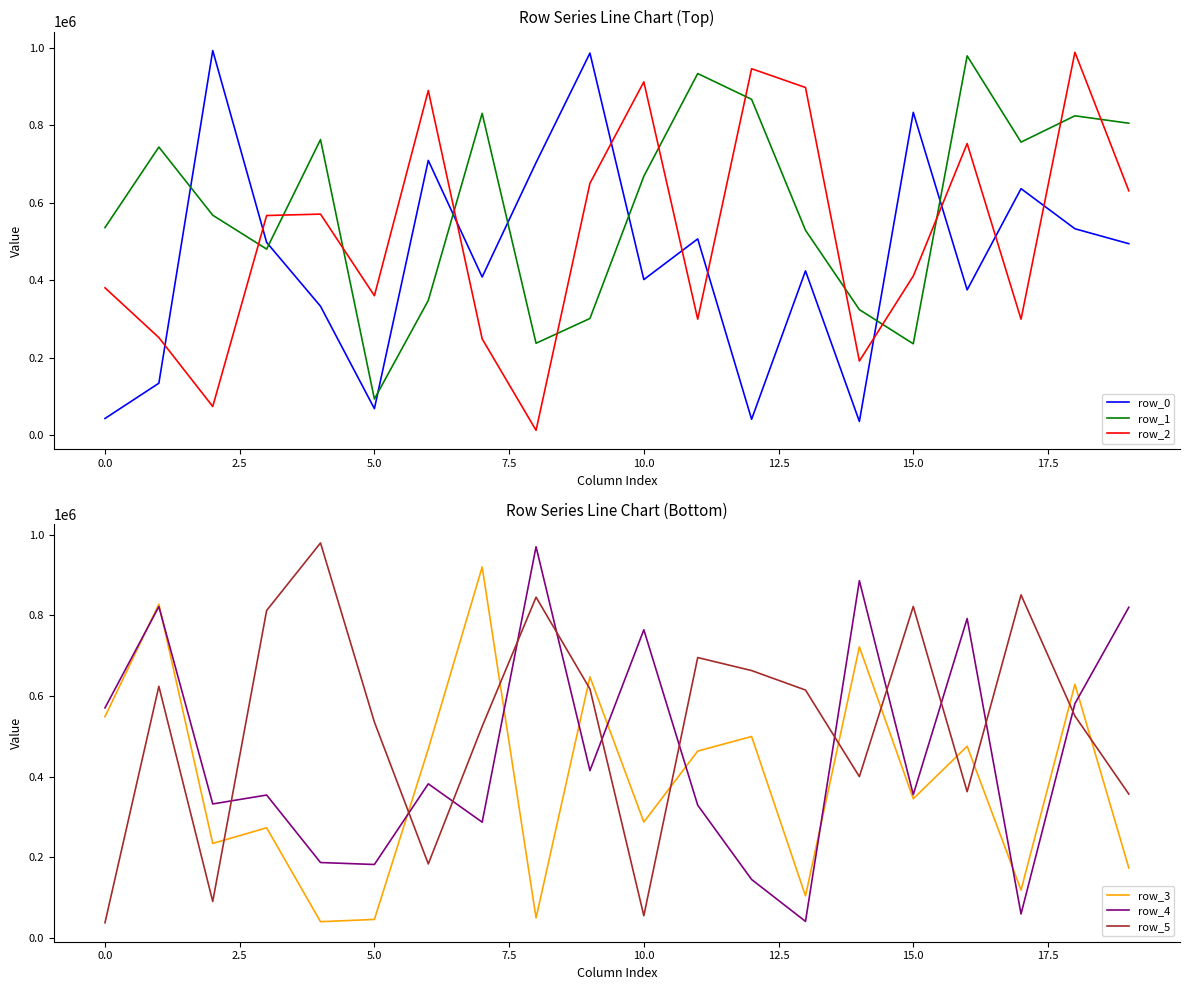

What is the highest value of the row_0 series?

993030